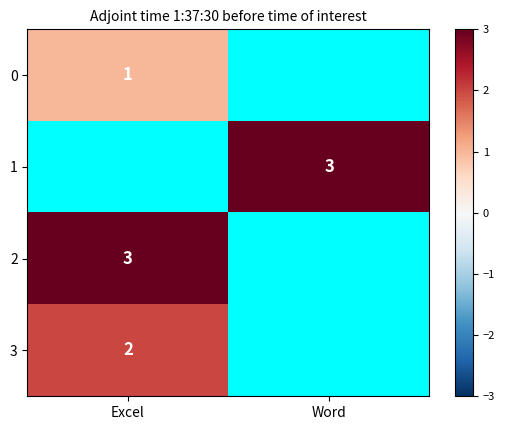

The 3 series shows 3 at Excel. True or false?

False